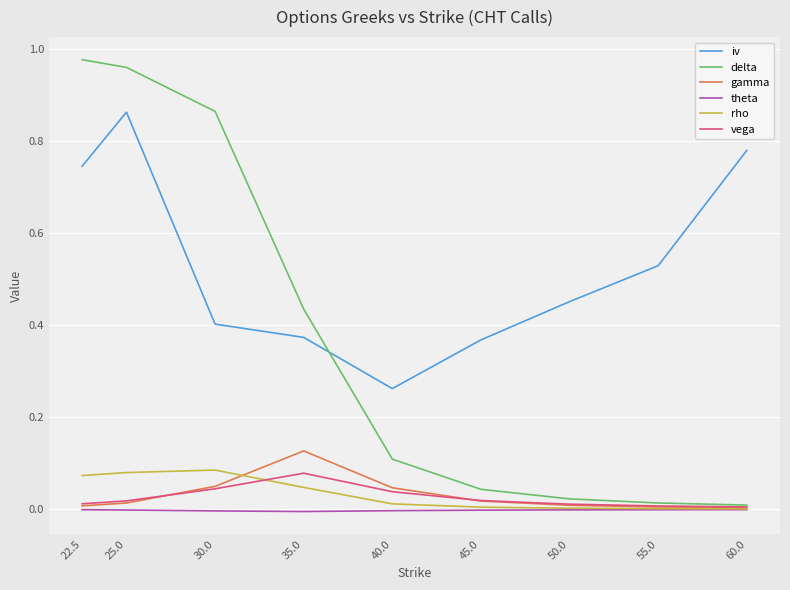

Is the value of vega at 50.0 greater than the value of iv at 55.0?

No